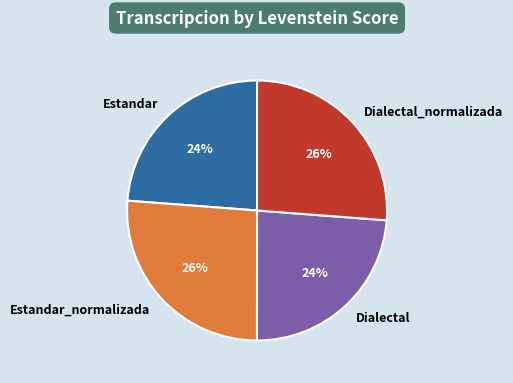

Approximately how many times larger is the value at Dialectal_normalizada compared to Estandar?

1.1